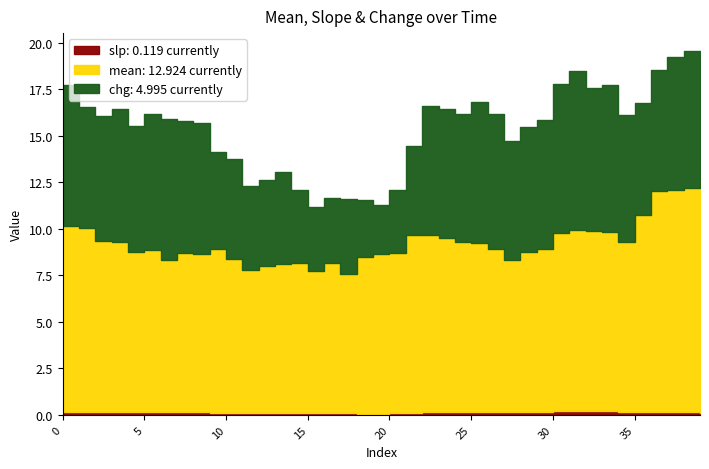

At which label is chg closest to 5?

39